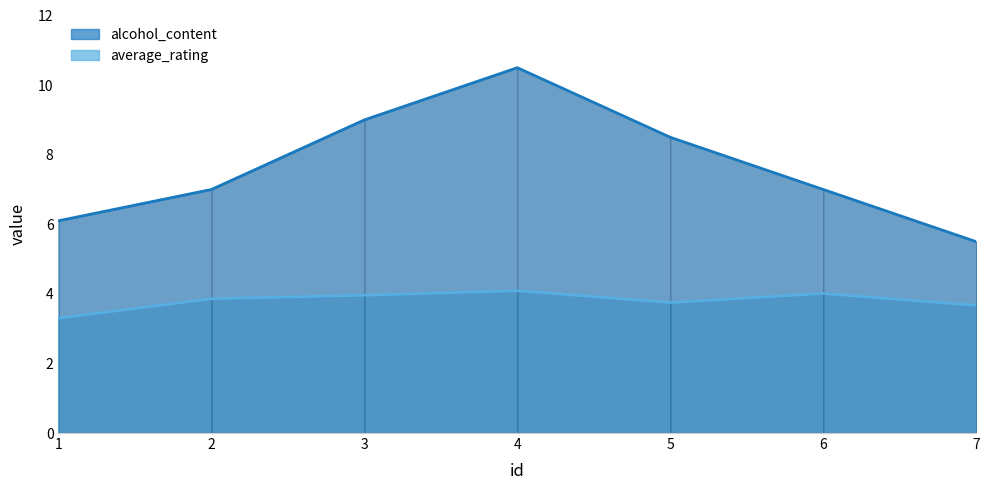

What is the lowest value of the alcohol_content series?

5.5